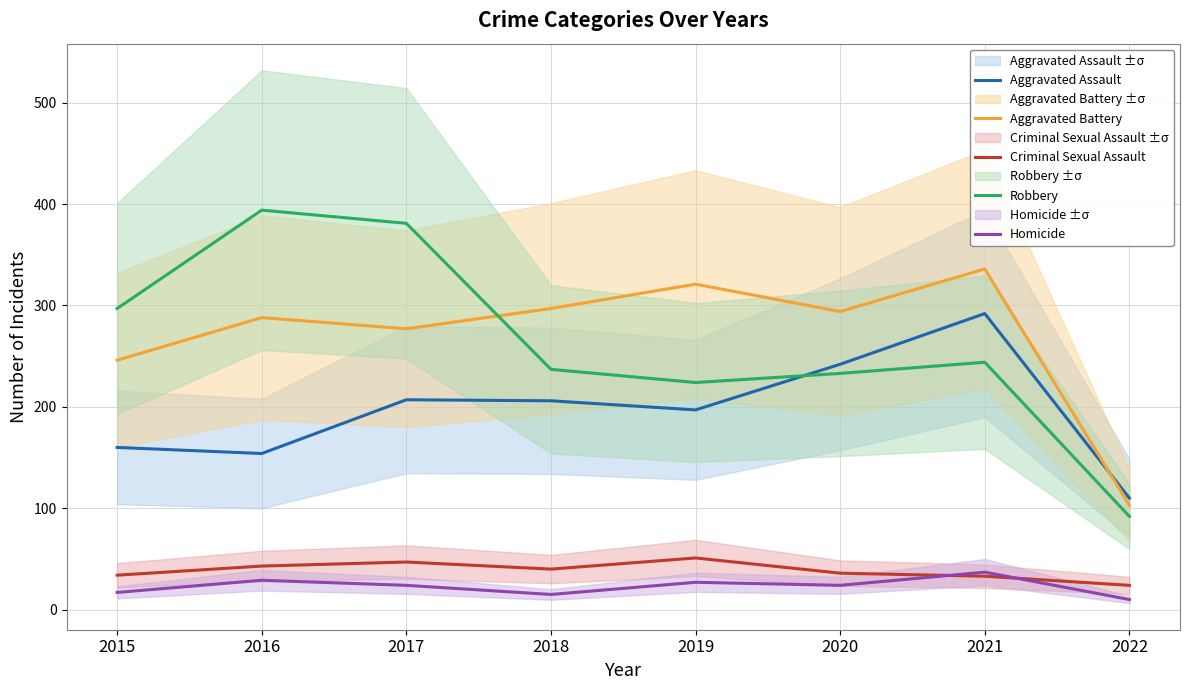

The value of Aggravated Battery at 2017 is 277. True or false?

True